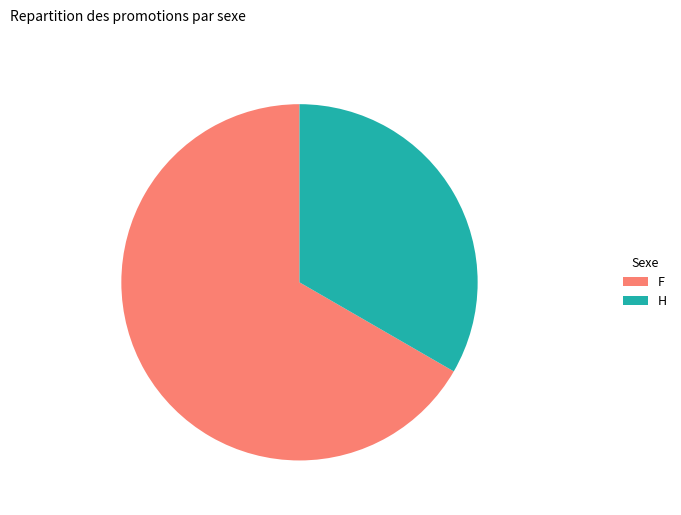

Is it true that H is 33% of the pie?

True